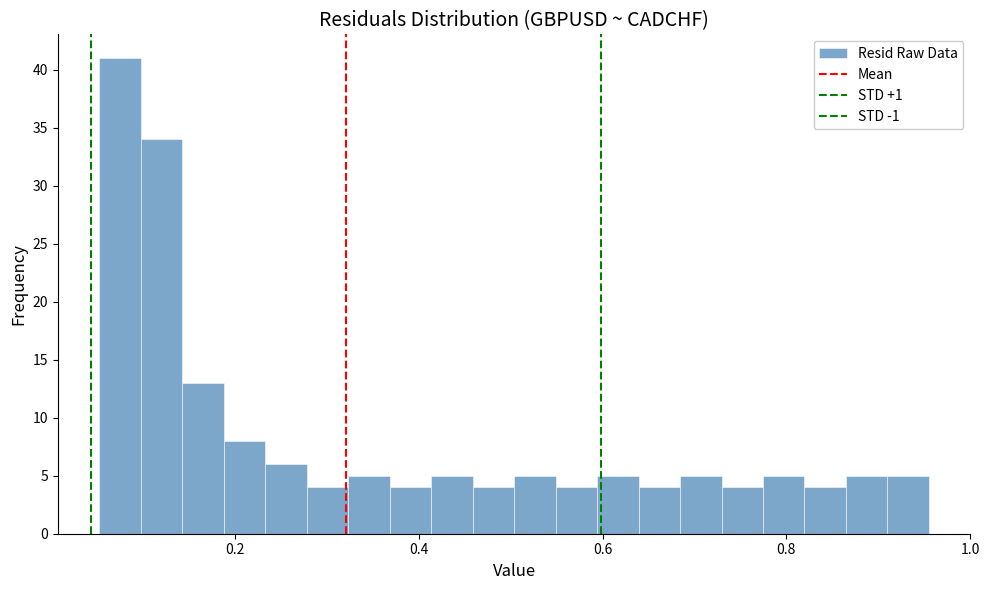

Around what value on the x-axis is the tallest bar? Give the approximate position of its centre, as read against the axis.

0.08